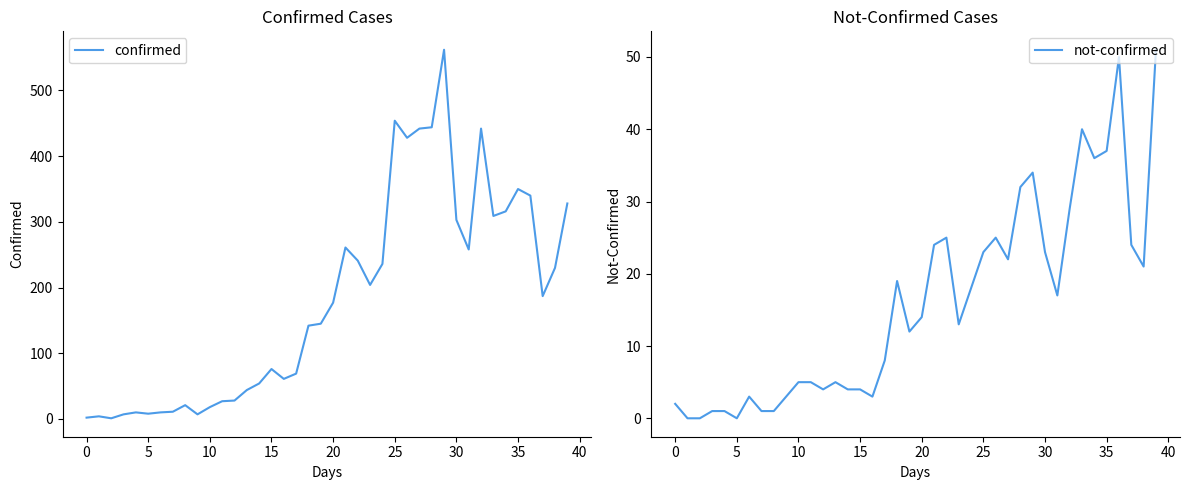

Is it true that confirmed equals 263 at 25?

False